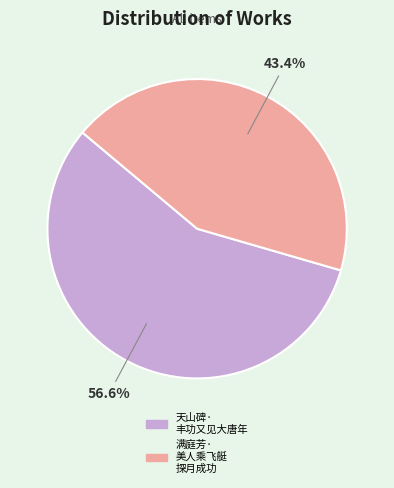

Rank the categories by value from highest to lowest.

天山碑· 丰功又见大唐年, 满庭芳· 美人乘飞艇 探月成功